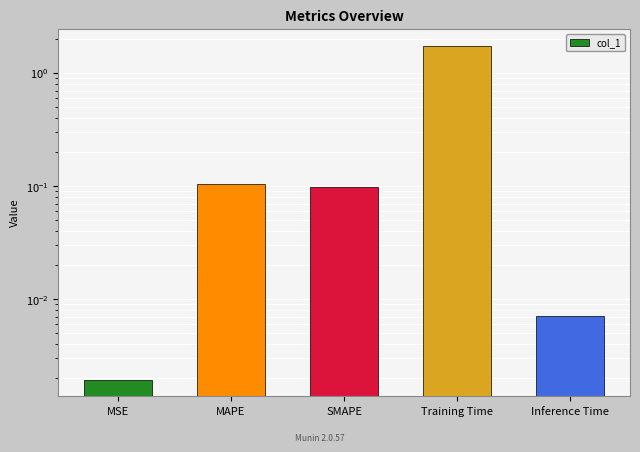

Does the chart contain any negative values?

No